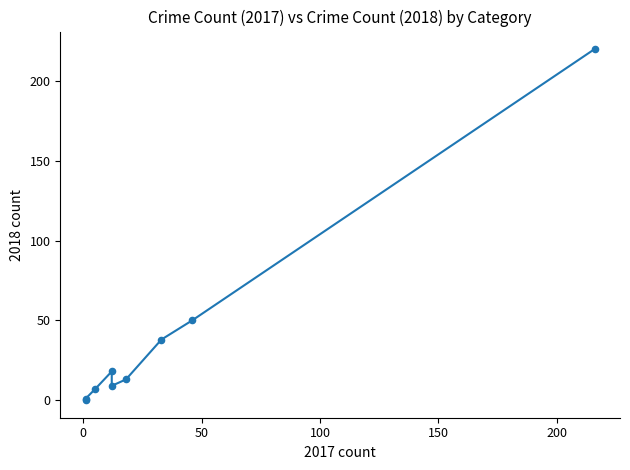

What Y value in the scatter plot is closest to 110?

50